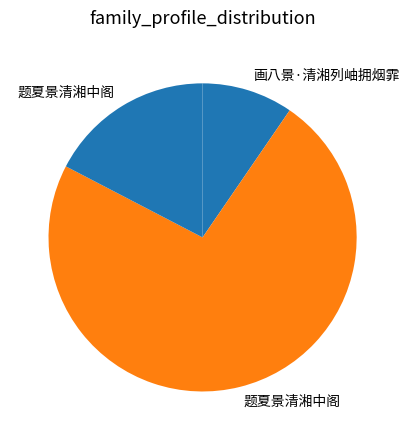

Count the number of slices in the pie.

3